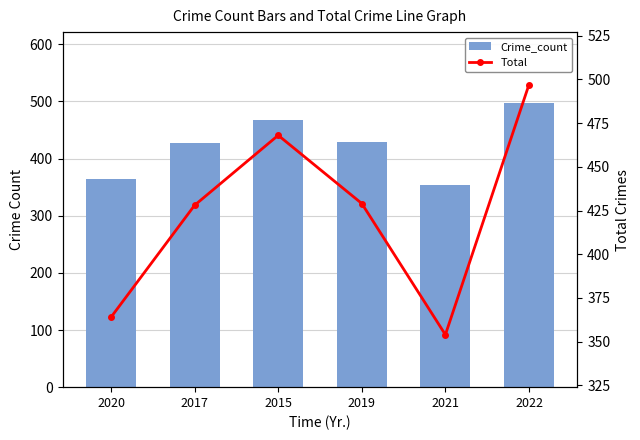

Is the value of Crime_count at 2015 greater than the value of Total at 2022?

No